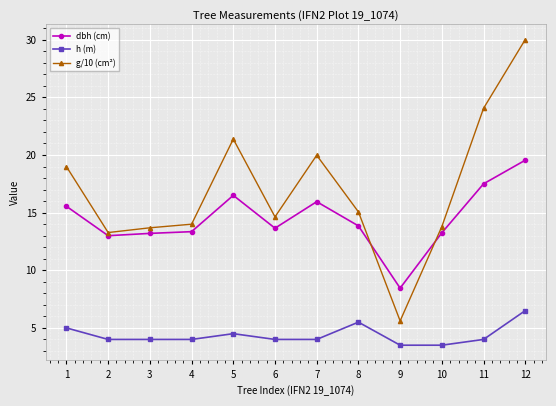

What is the sum of the h (m) values at 6 and 2?

8.0